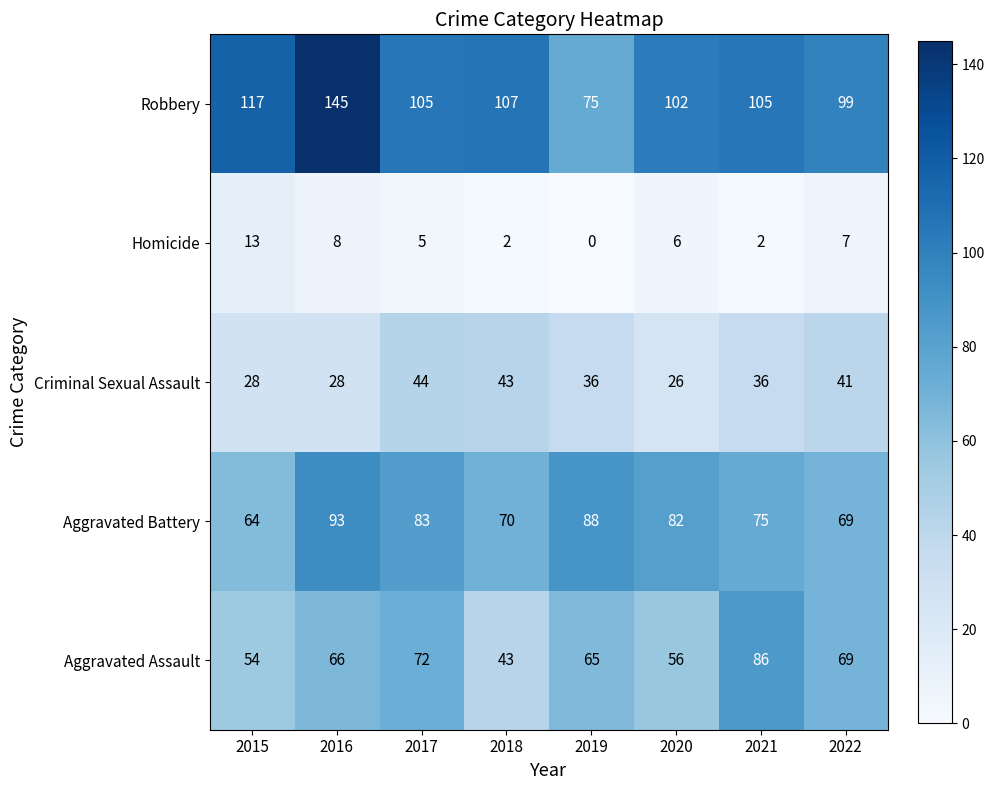

Which series has the largest total across all categories?

Robbery